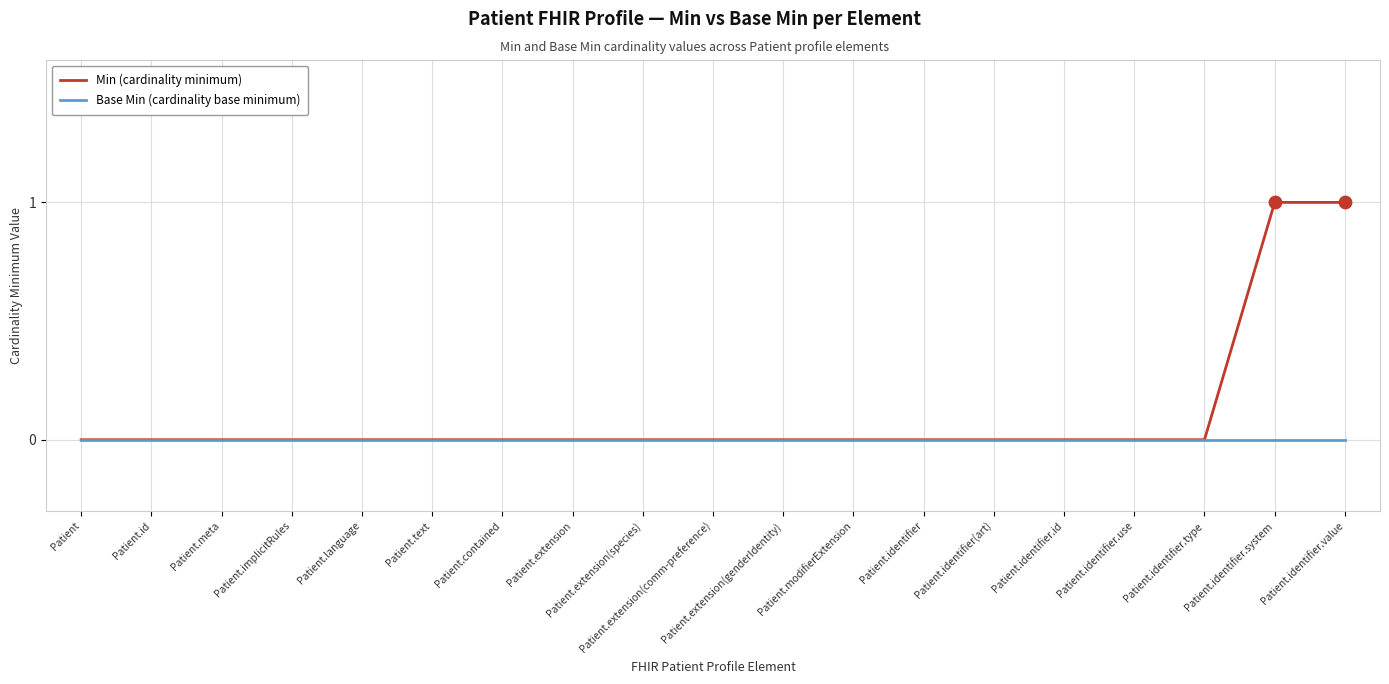

Which series has the largest total across all categories?

Min (cardinality minimum)